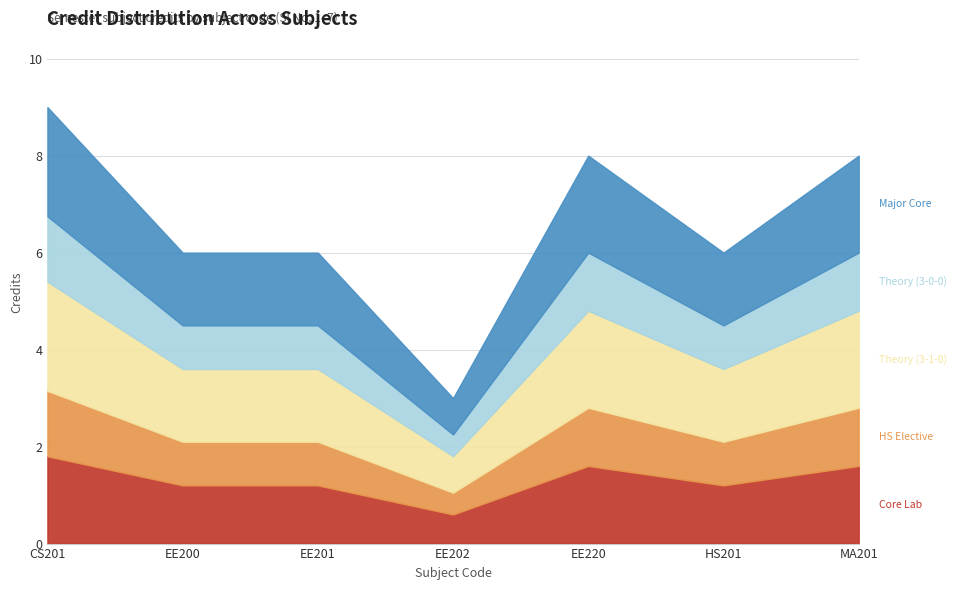

Count the number of categories in the chart.

7